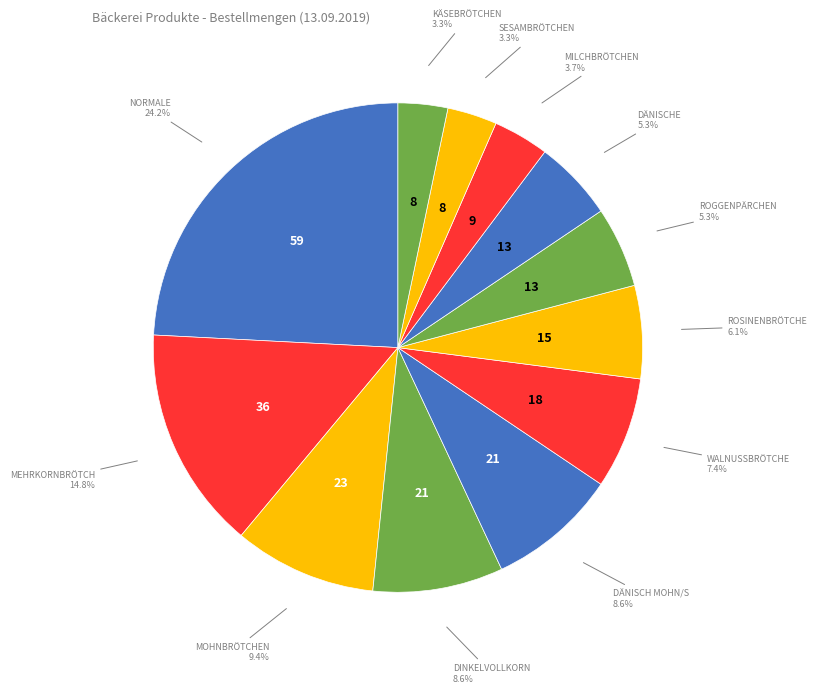

To the nearest percent, what is the average slice percentage?

8%